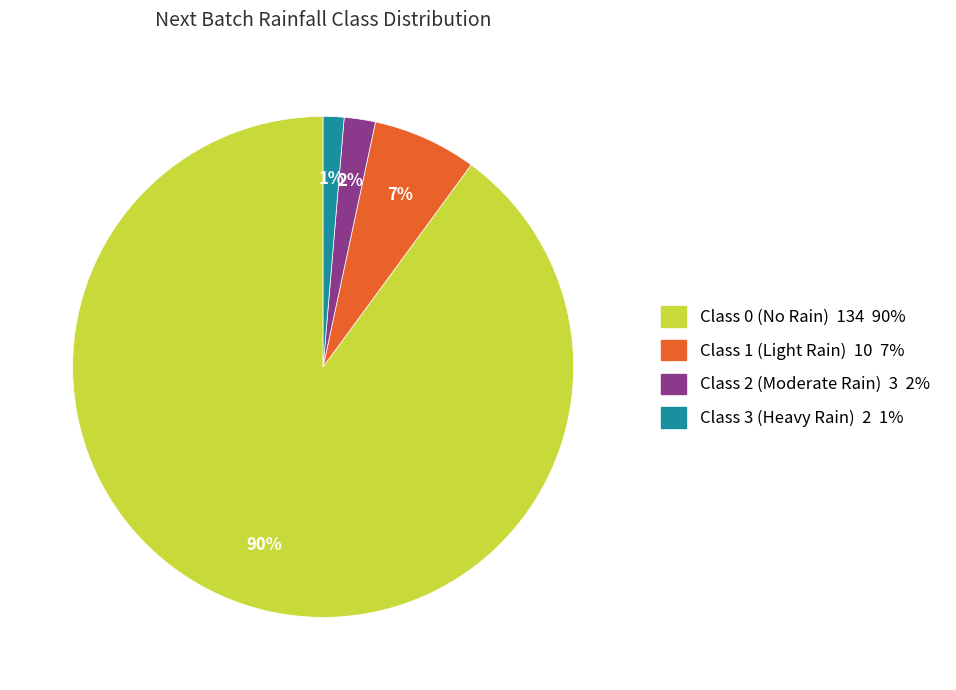

Count the number of slices in the pie.

4